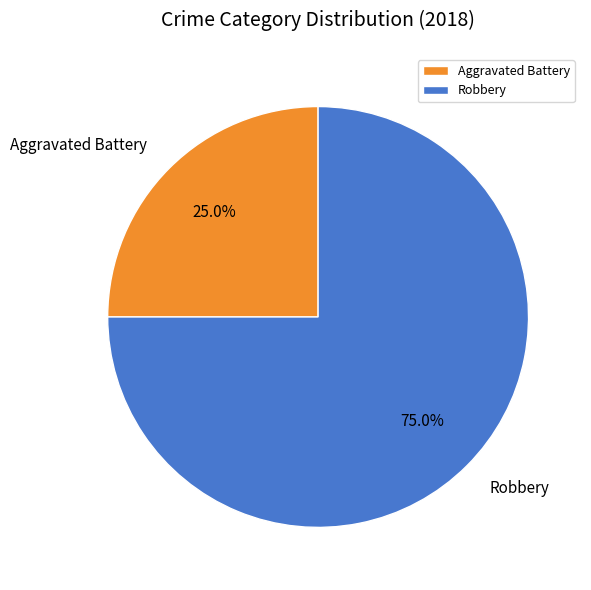

Approximately how many times larger is the value at Aggravated Battery compared to Robbery?

0.3